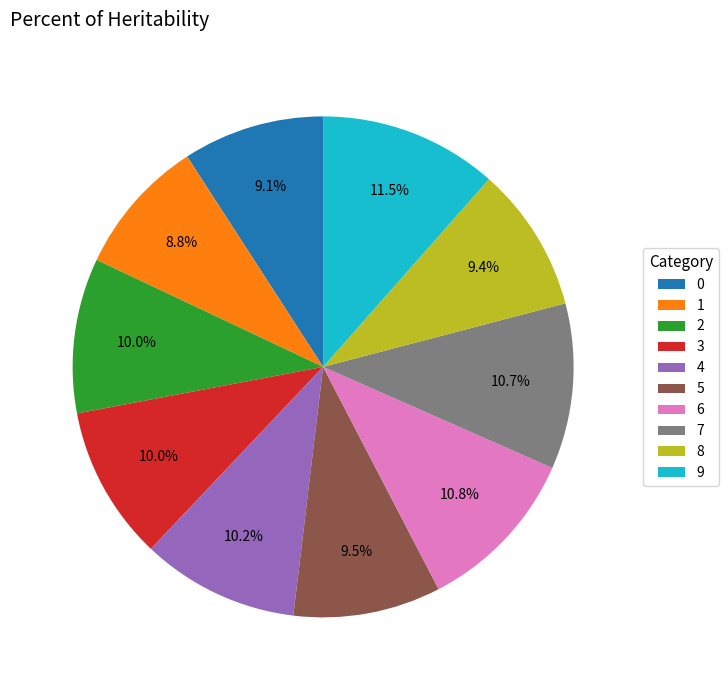

Between 0 and 7, which is larger?

7